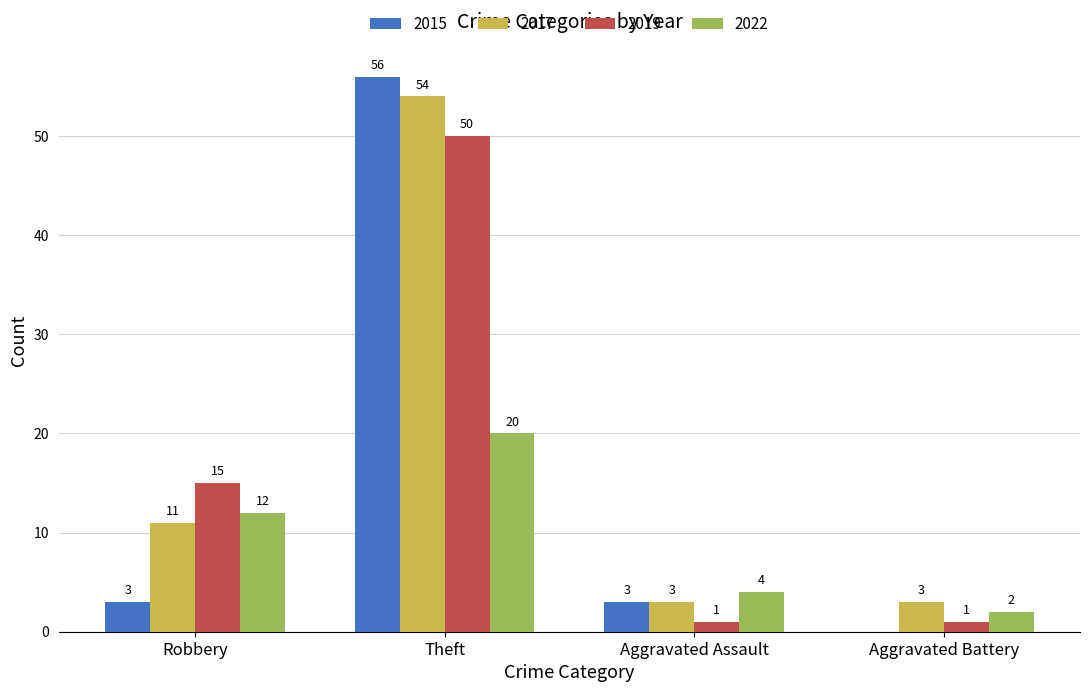

What is the highest value of the 2022 series?

20